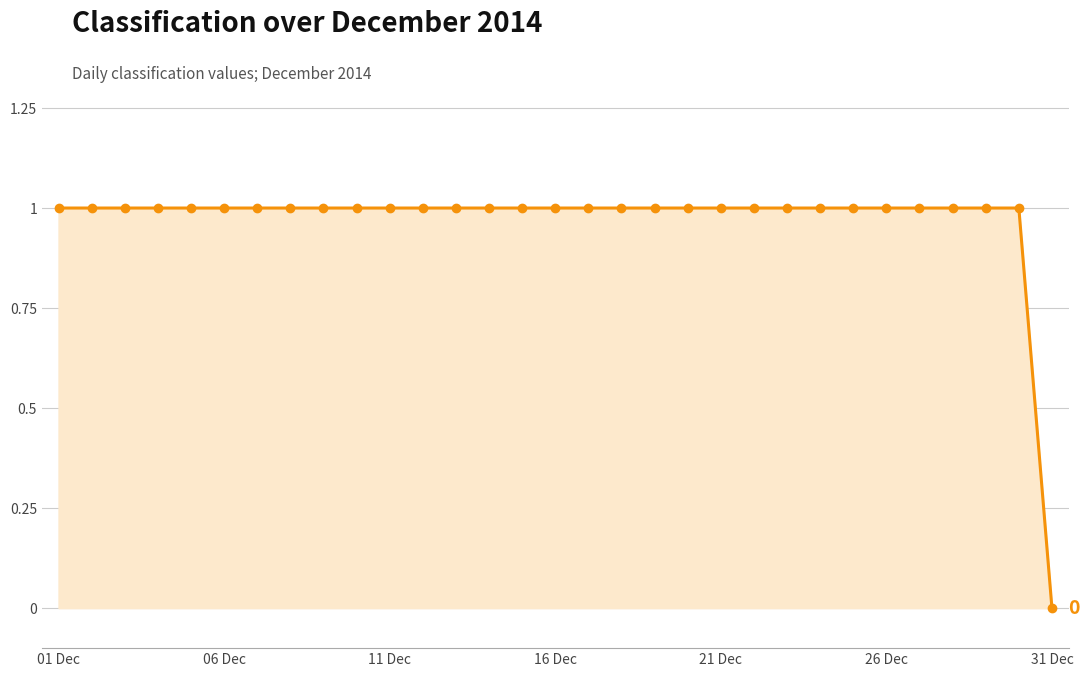

What is the sum of all values?

30